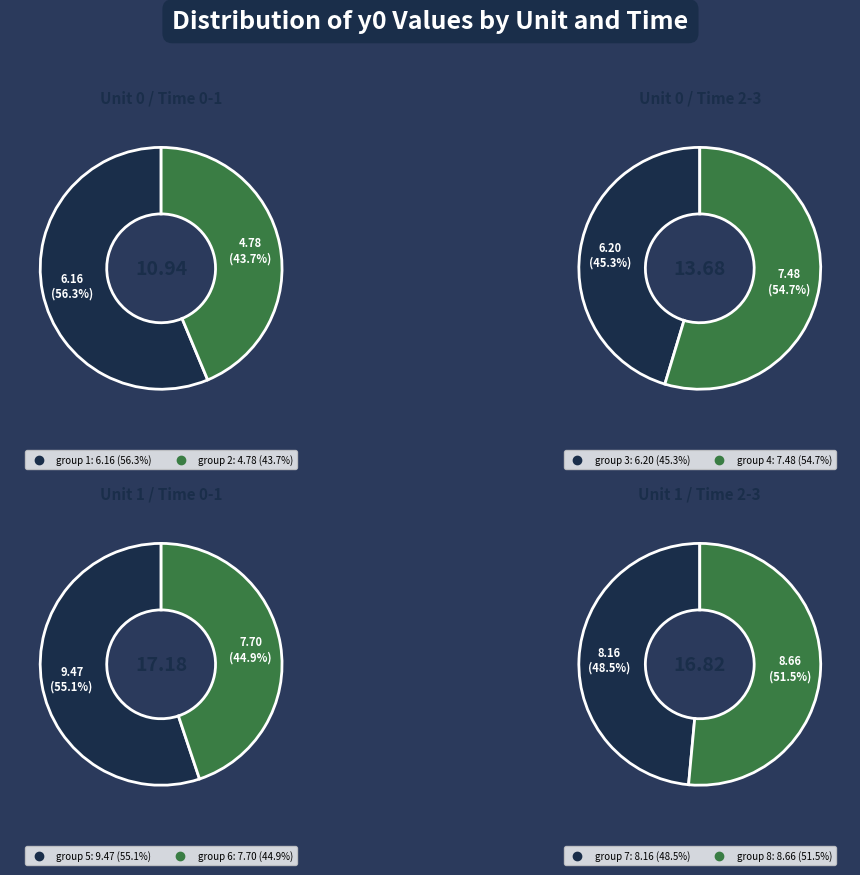

How many segments does this pie chart have?

8